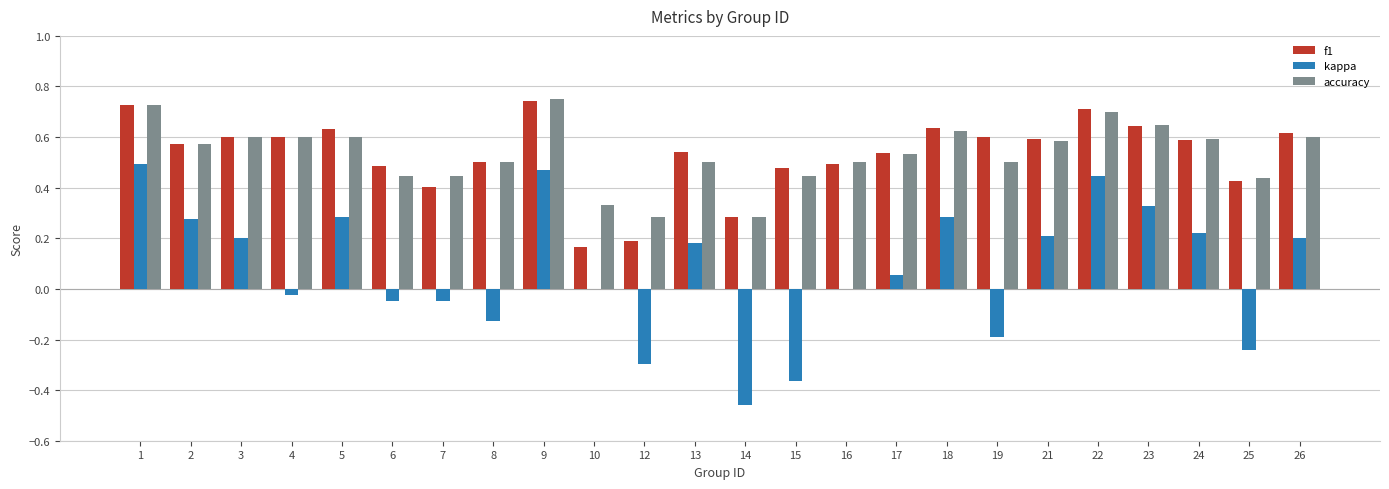

Between 7 and 26, which series saw the biggest shift?

kappa